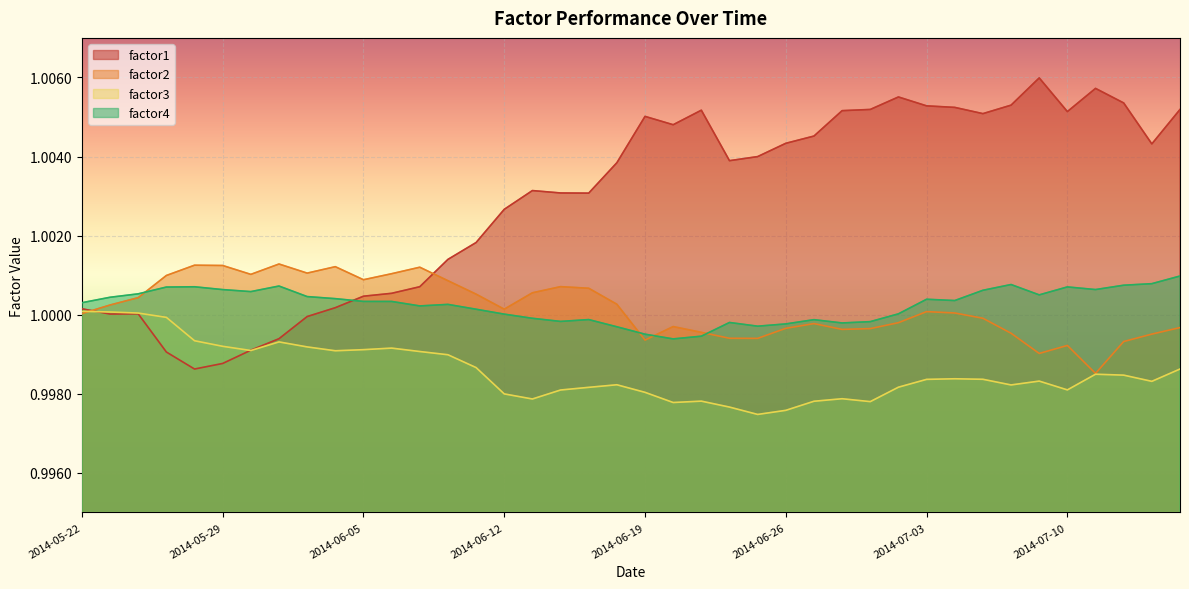

What is the total value across all series at 2014-06-19?

4.0